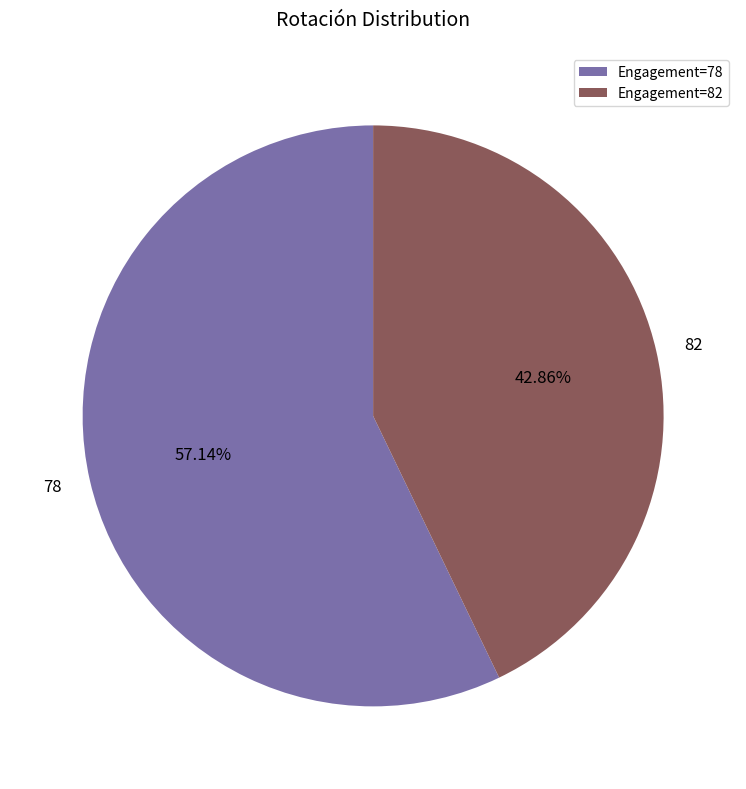

Rank the categories by value from lowest to highest.

Engagement=82, Engagement=78